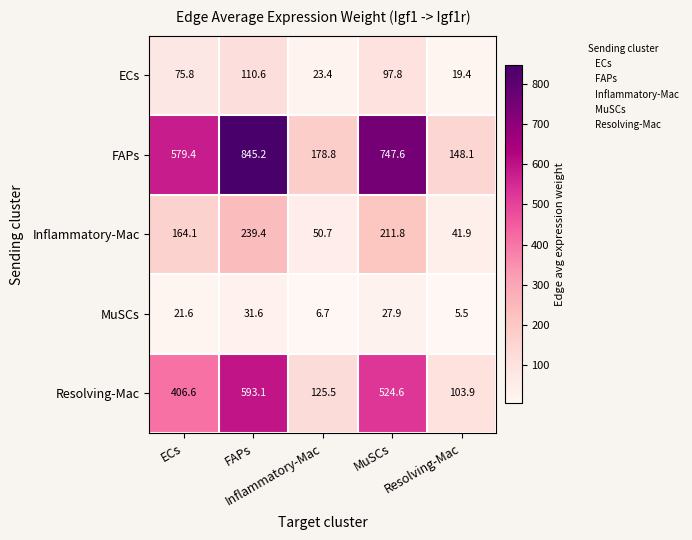

What is the smallest value displayed?

5.5